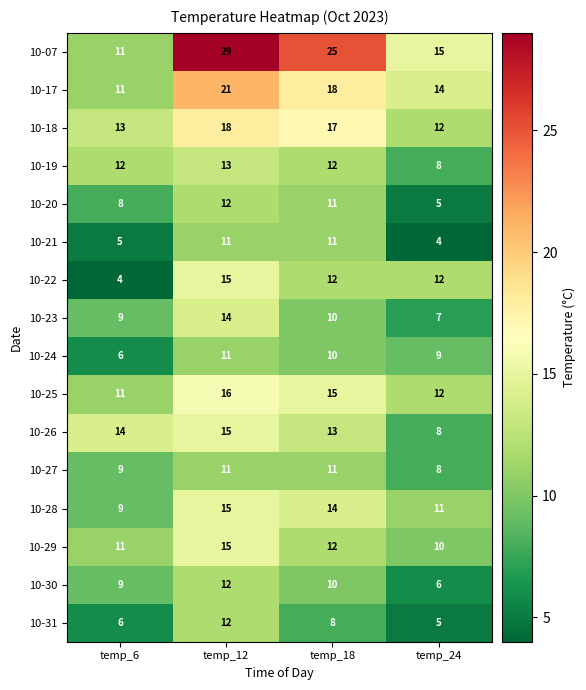

Read the 10-22 value at temp_12, to the nearest 5.

15